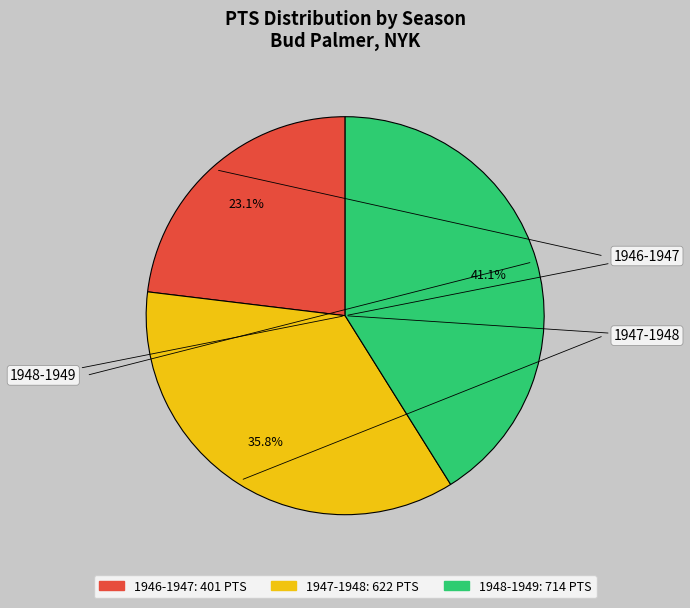

What portion of the pie excludes 1946-1947?

76.9%